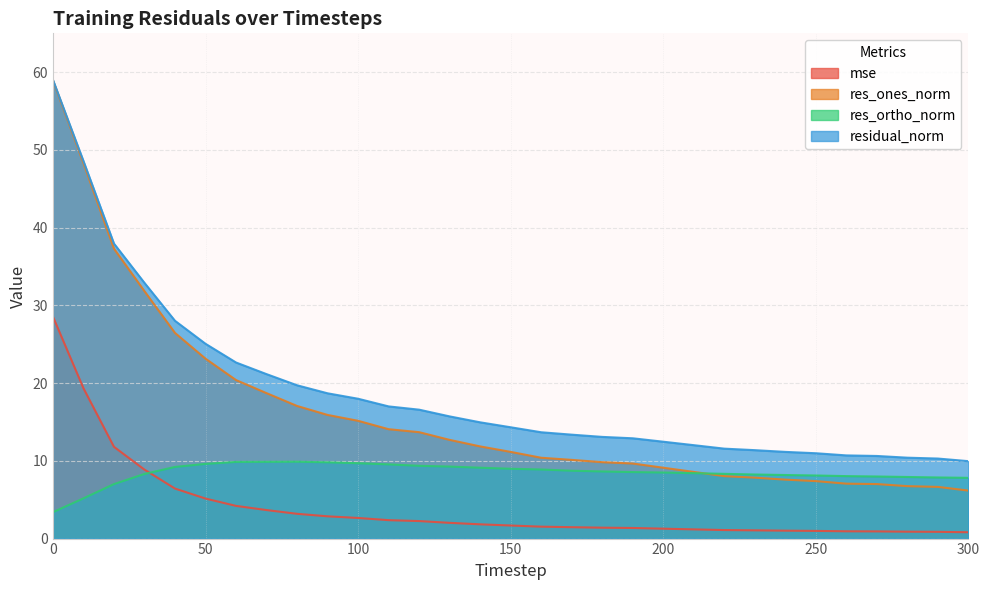

Reading left to right, extract all data points from this chart.

mse: 28.6	19.3	11.8	8.9	6.4	5.1	4.2	3.7	3.2	2.9	2.7	2.4	2.3	2.0	1.8	1.7	1.5	1.5	1.4	1.4	1.3	1.2	1.1	1.1	1.0	1.0	0.9	0.9	0.9	0.9	0.8
res_ones_norm: 58.9	48.3	37.3	31.8	26.5	23.1	20.4	18.7	17.1	15.9	15.2	14.1	13.7	12.7	11.9	11.2	10.4	10.1	9.8	9.7	9.1	8.6	8.0	7.8	7.6	7.4	7.1	7.0	6.7	6.6	6.2
res_ortho_norm: 3.4	5.2	7.0	8.3	9.2	9.6	9.9	9.9	9.9	9.8	9.7	9.5	9.4	9.3	9.1	9.0	8.9	8.7	8.6	8.6	8.5	8.4	8.3	8.2	8.2	8.1	8.0	8.0	7.9	7.9	7.8
residual_norm: 59.0	48.6	38.0	32.9	28.0	25.1	22.7	21.2	19.7	18.7	18.0	17.0	16.6	15.7	15.0	14.3	13.7	13.4	13.1	12.9	12.5	12.0	11.6	11.4	11.2	11.0	10.7	10.6	10.4	10.3	10.0